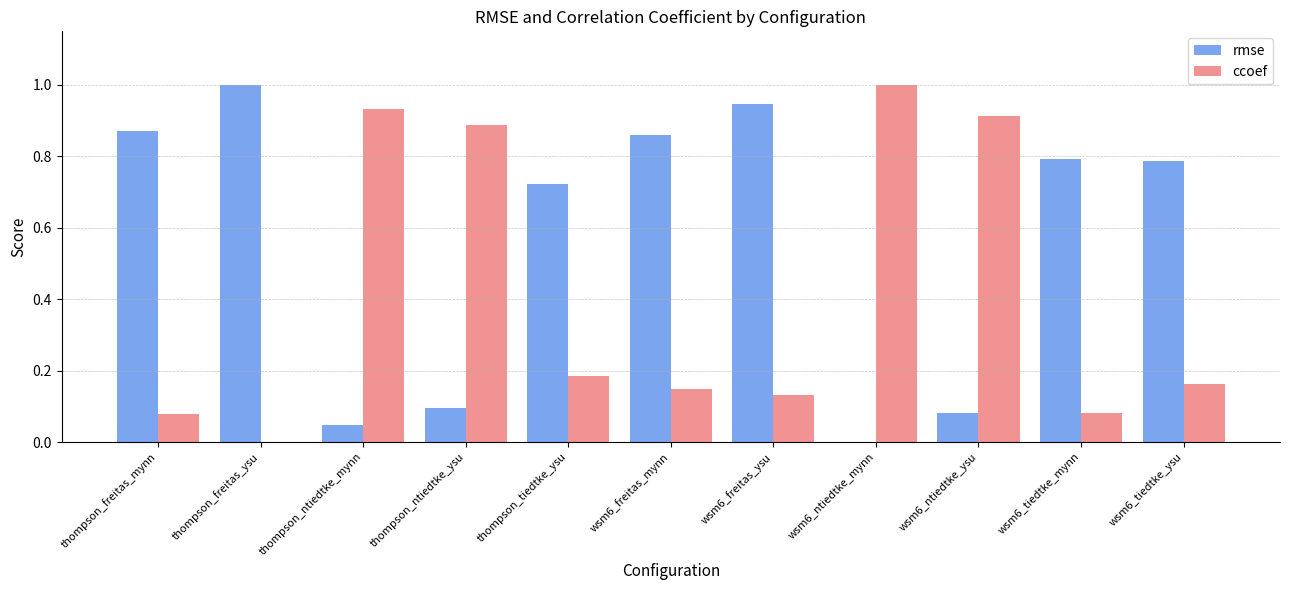

How many positive values does the rmse series have?

10